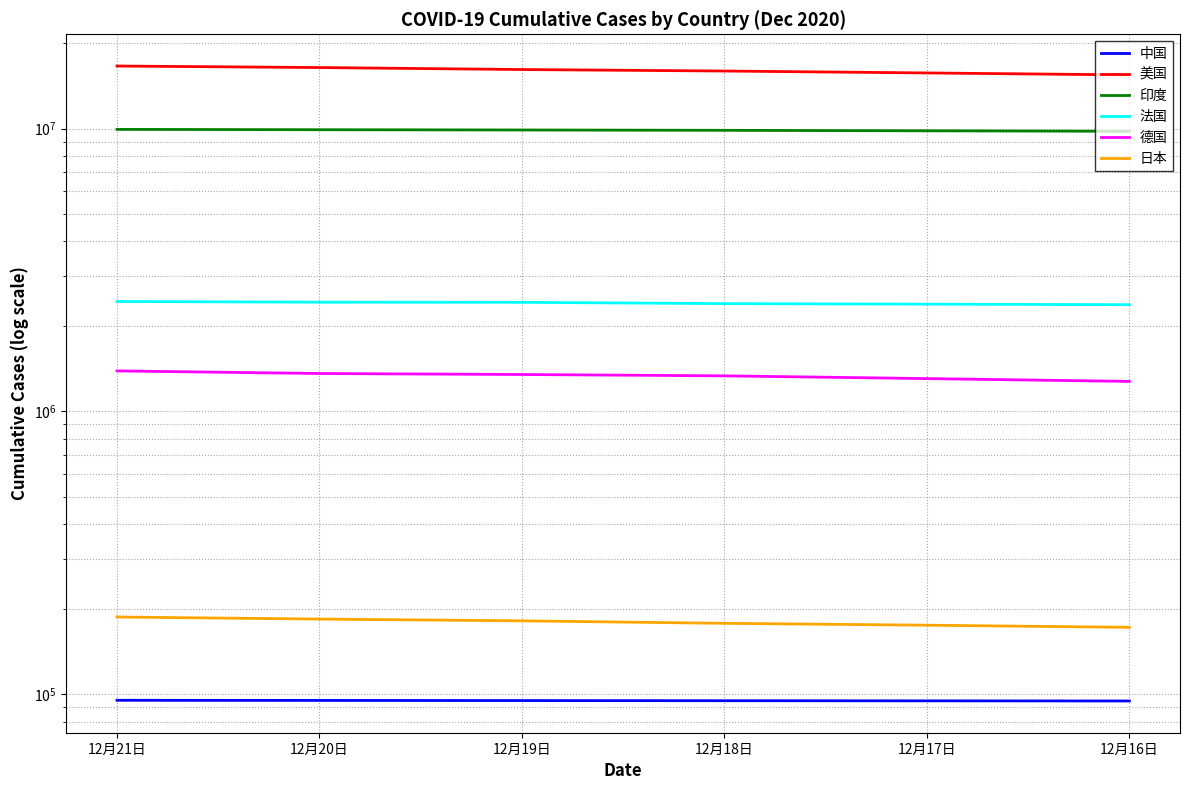

What is the minimum value shown in the chart?

94749